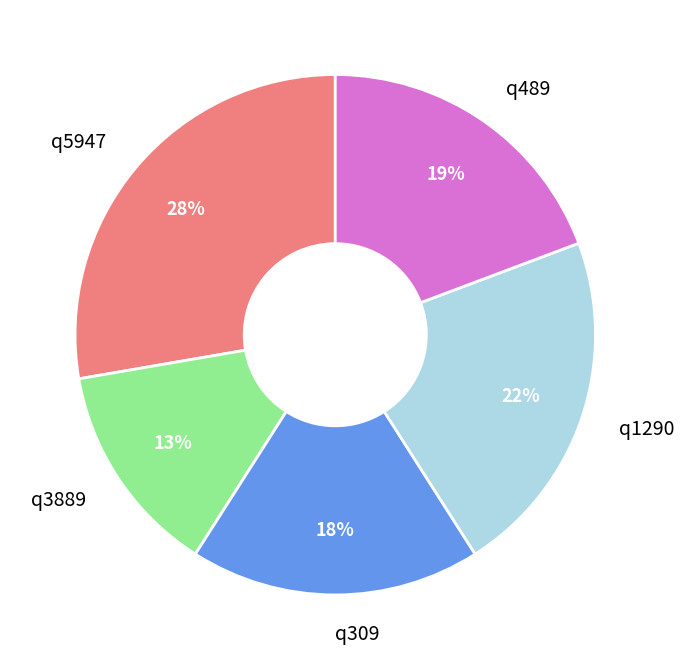

What is the smallest slice in the pie chart?

q3889